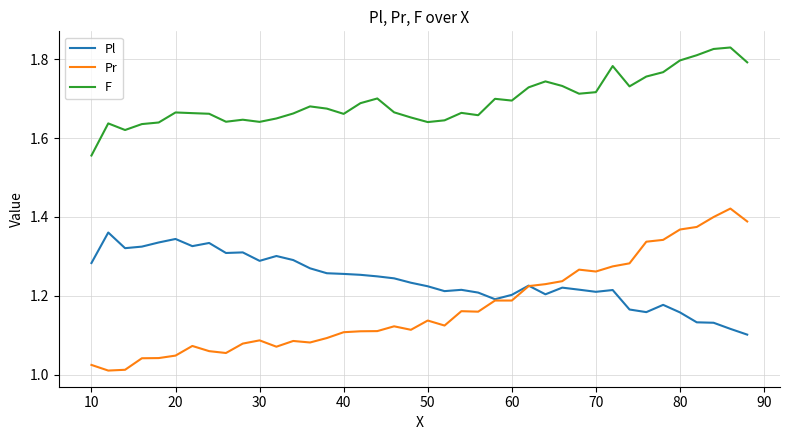

What are all the series names shown in the legend?

Pl, Pr, F